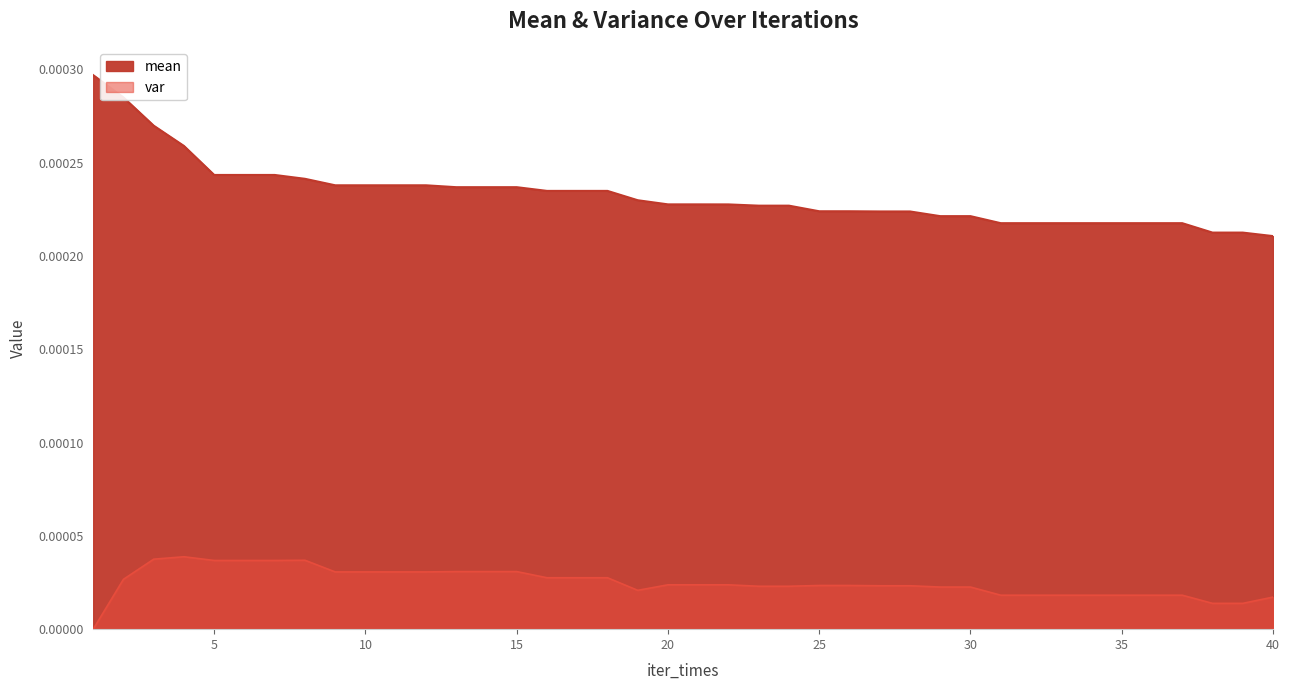

How many interior local peaks does the var series have?

2